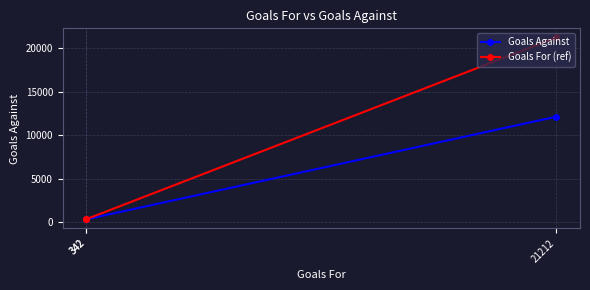

Which has a higher value, 342 or 342?

342